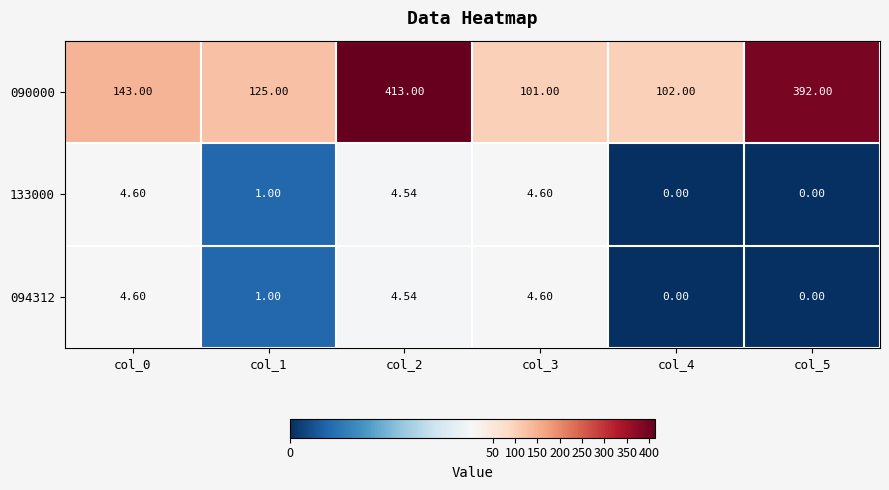

Is the value of 090000 at col_1 greater than the value of 094312 at col_1?

Yes